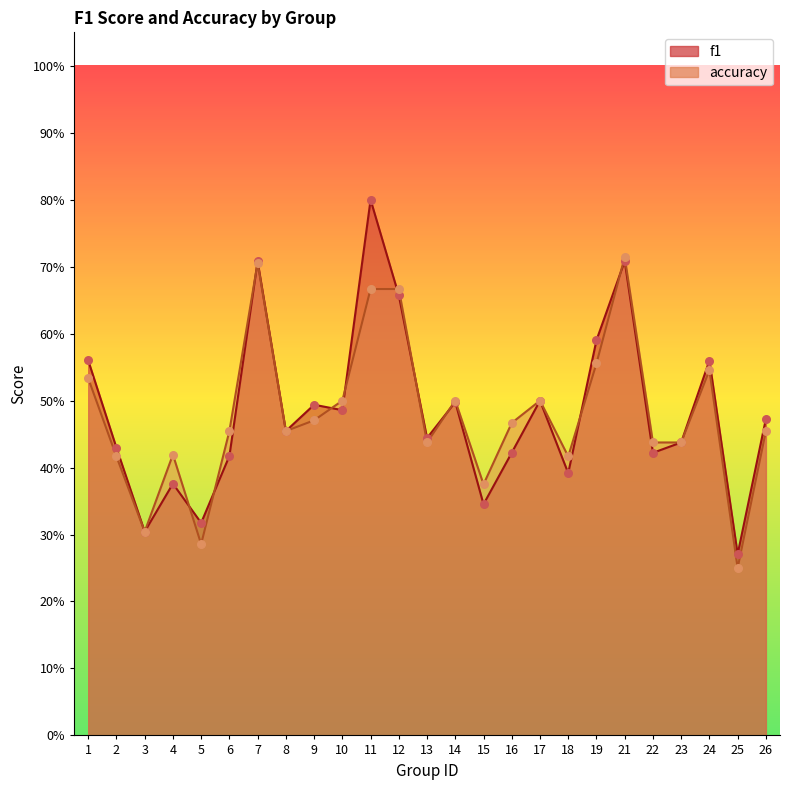

Which series has the widest spread of Y values?

f1